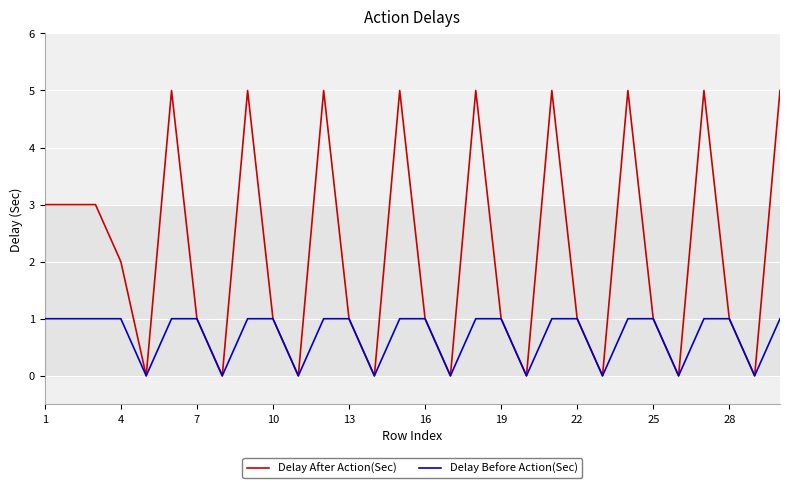

List the series in order of their overall mean, lowest first.

Delay Before Action(Sec), Delay After Action(Sec)